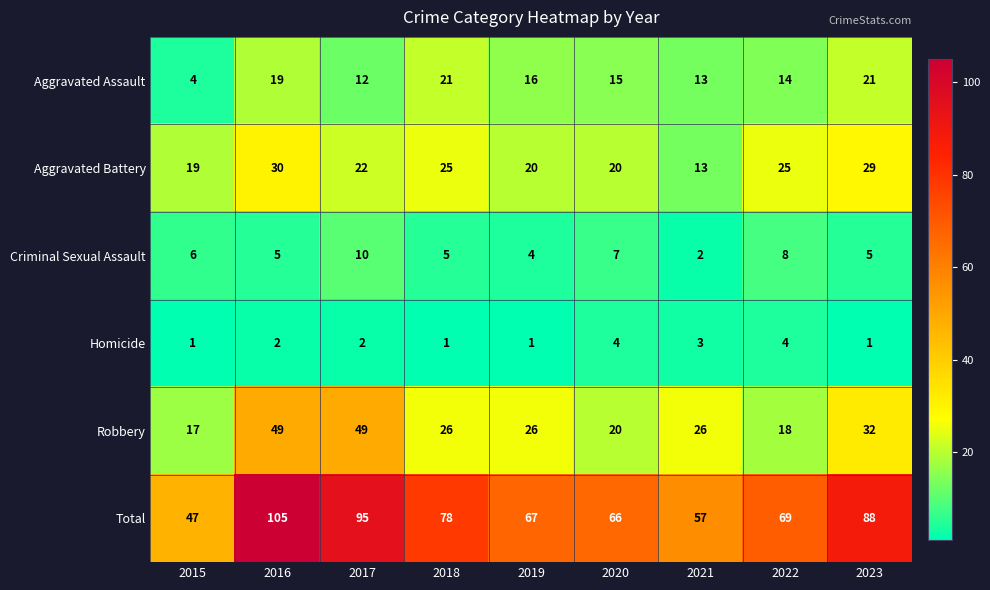

What is the sum of all Aggravated Assault values?

135